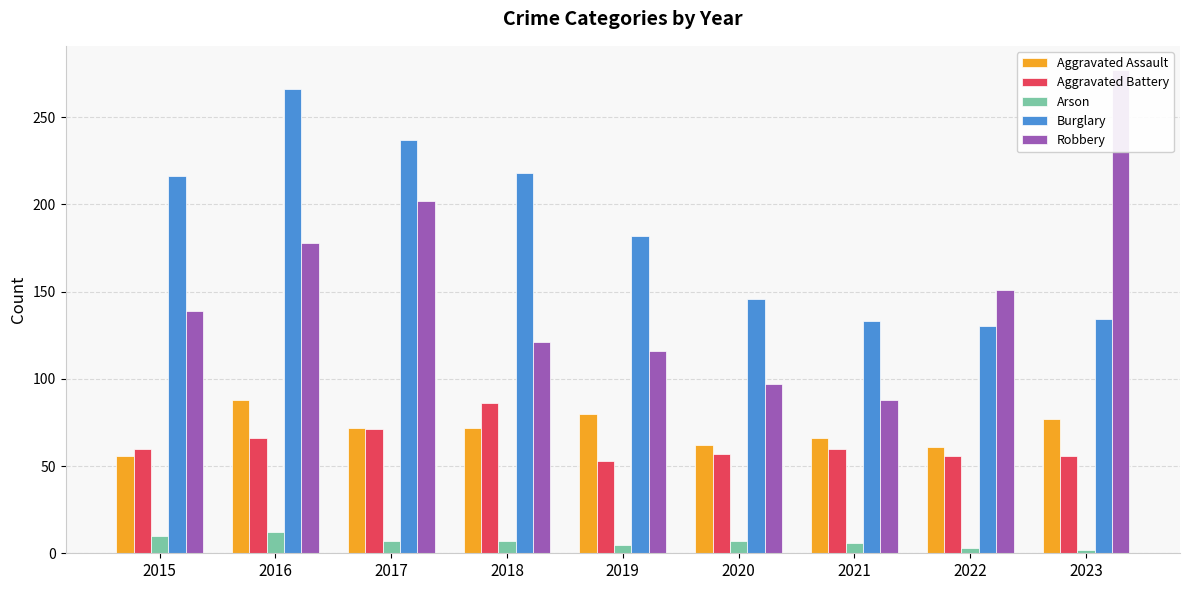

The Aggravated Battery series shows 89 at 2016. True or false?

False